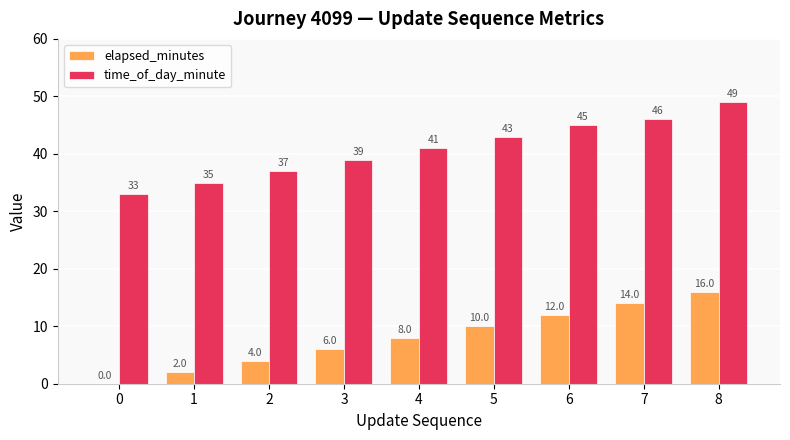

How many elapsed_minutes values are between 4 and 12?

5